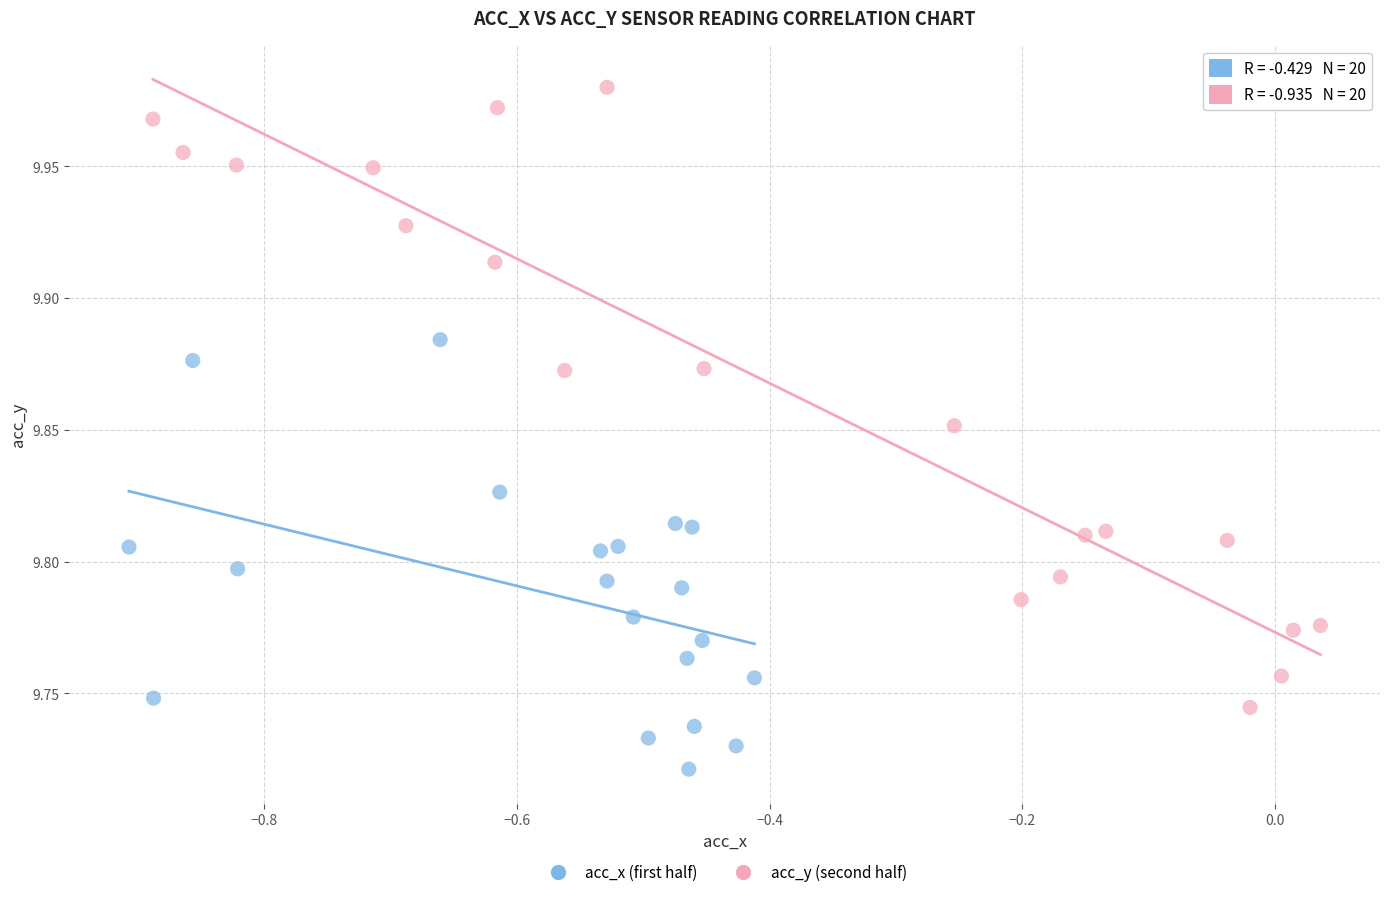

Which series contains the lowest Y value?

acc_x (first half)